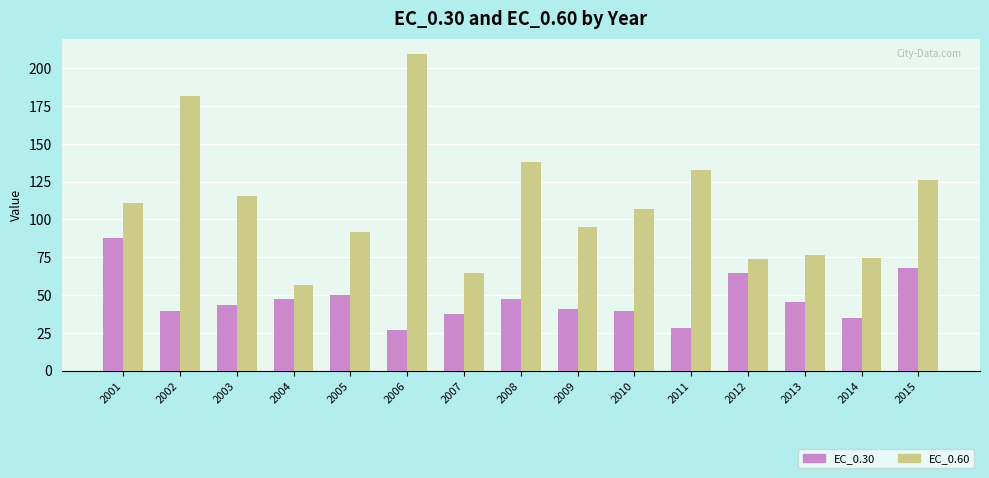

How many categories are shown in the chart?

15